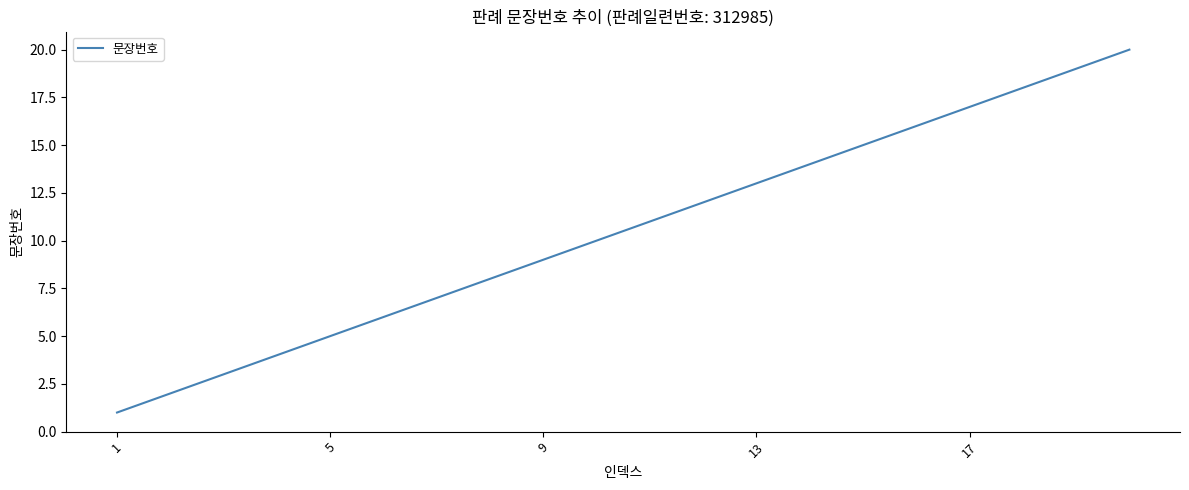

What is the difference between the maximum and minimum values?

19